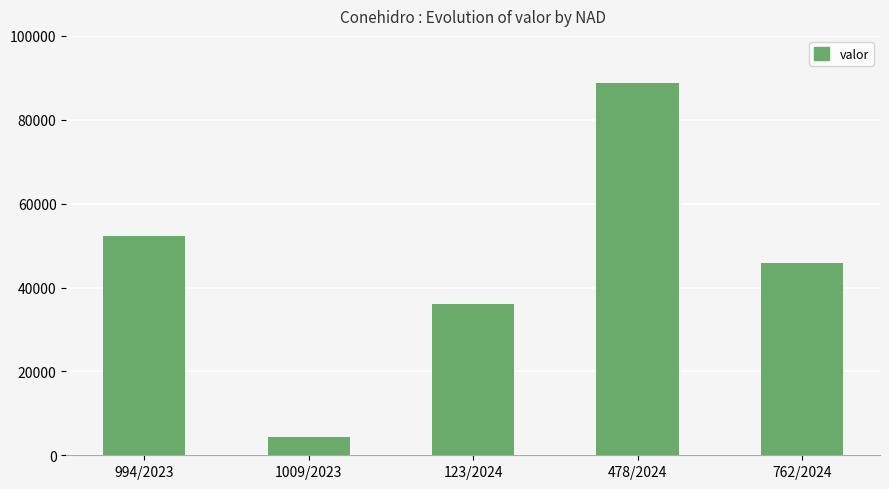

What is the average value?

45427.2